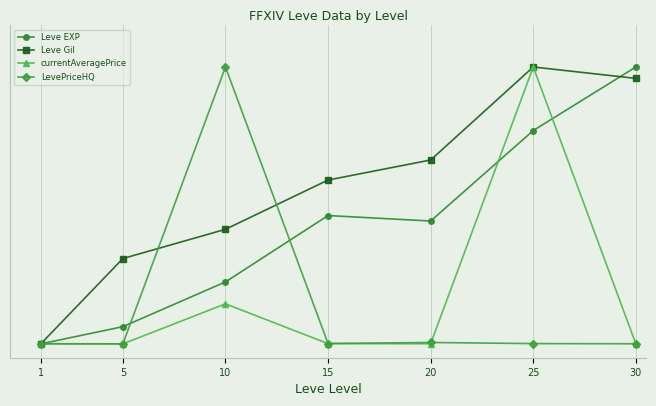

At 10, list the series in order from largest to smallest.

LevePriceHQ, Leve Gil, Leve EXP, currentAveragePrice